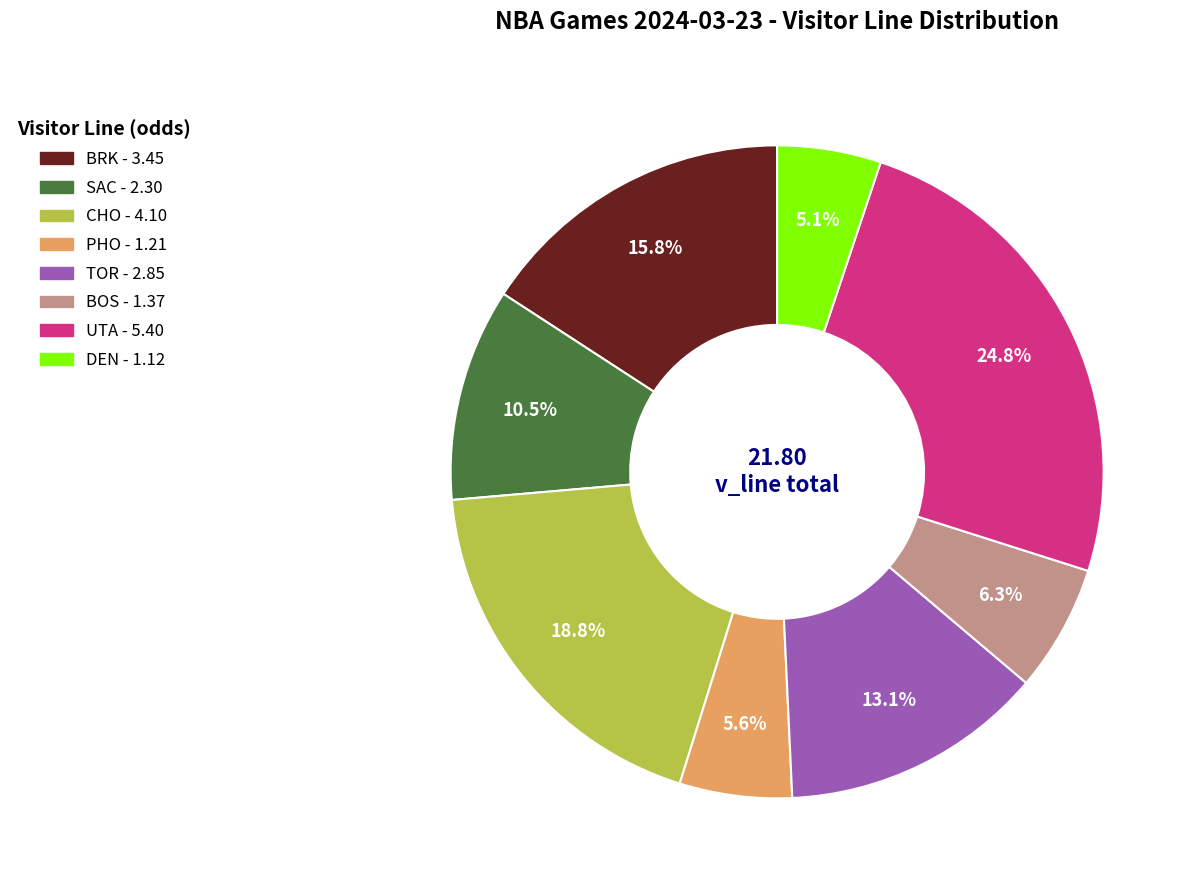

How many segments does this pie chart have?

8